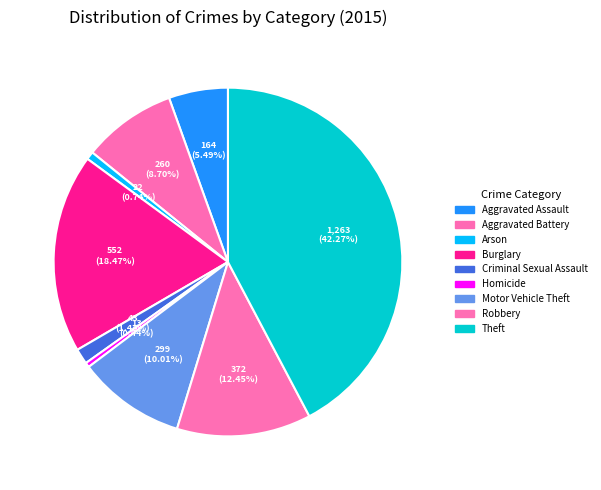

What percentage is the Aggravated Battery slice, to the nearest percent?

9%